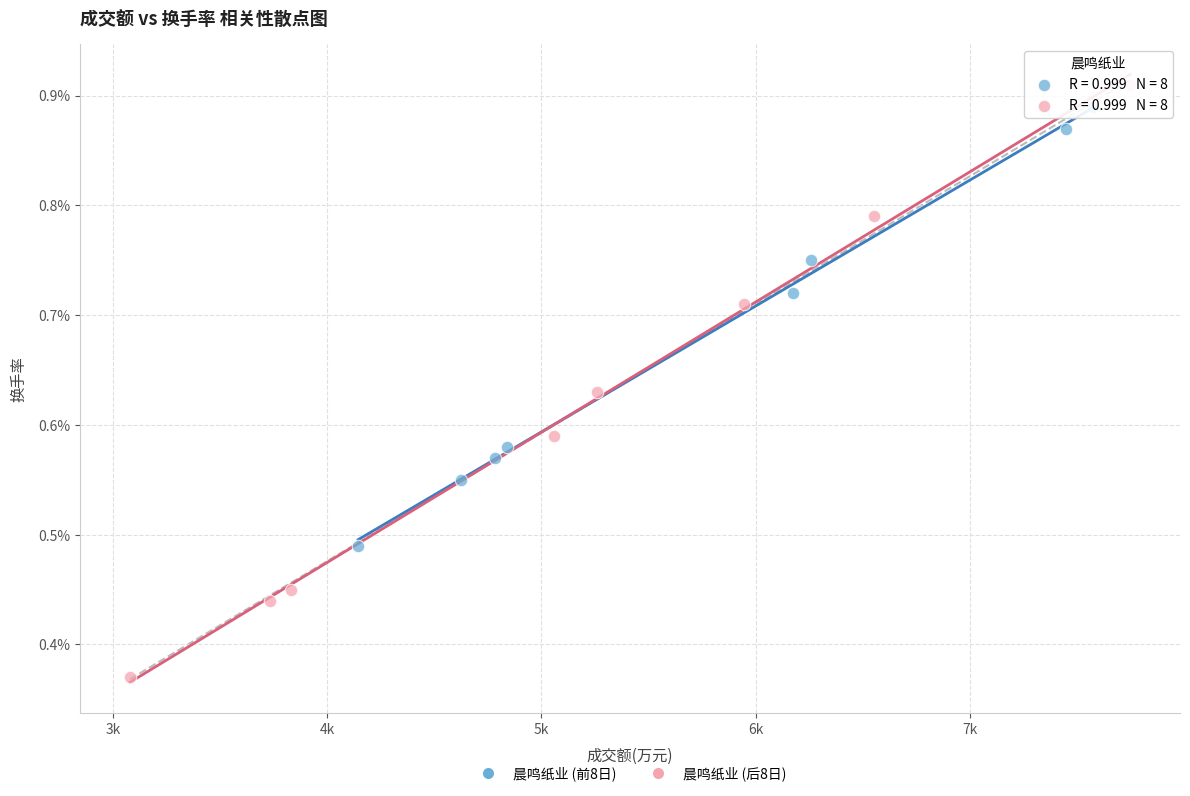

Which series contains the lowest Y value?

晨鸣纸业 (后8日)